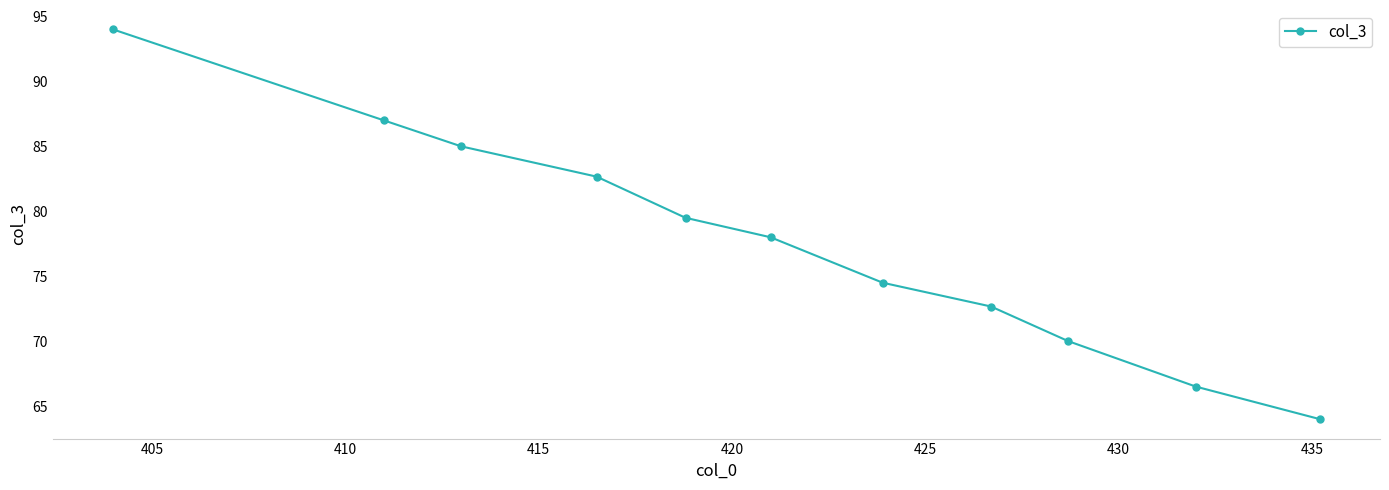

What is the value of the 9th point from the left?

70.0